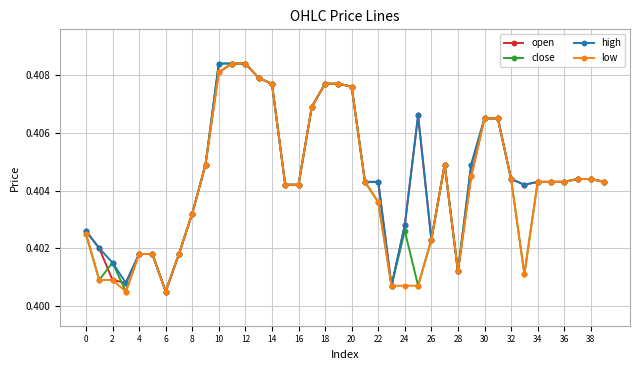

At how many categories does at least one series exceed 0?

40